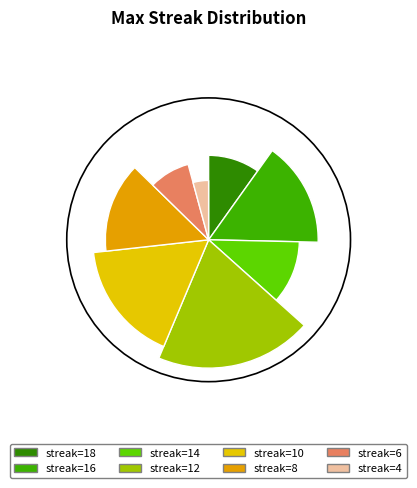

Is there any slice that represents more than half of the pie?

No